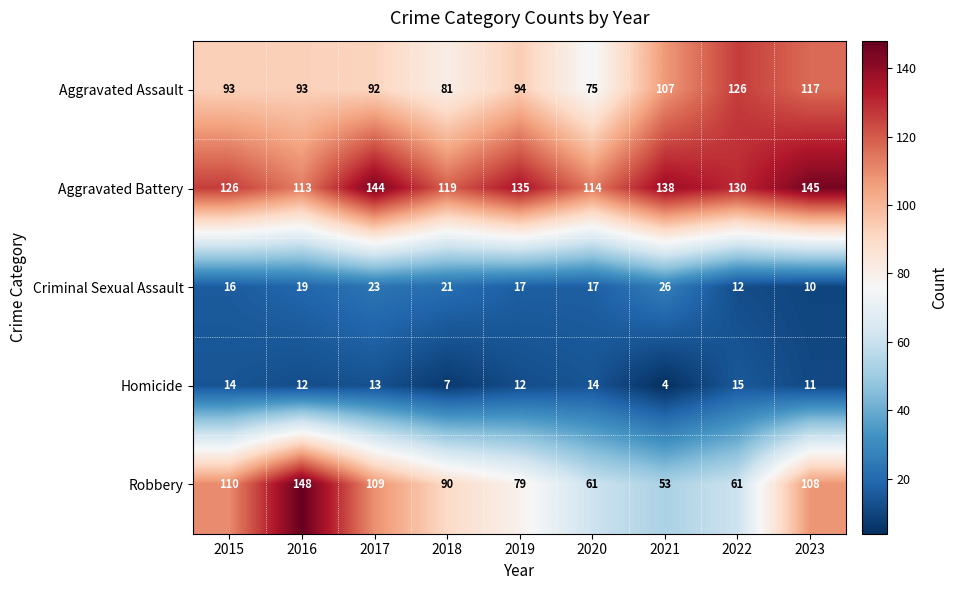

Is it true that Aggravated Assault equals 93 at 2015?

True